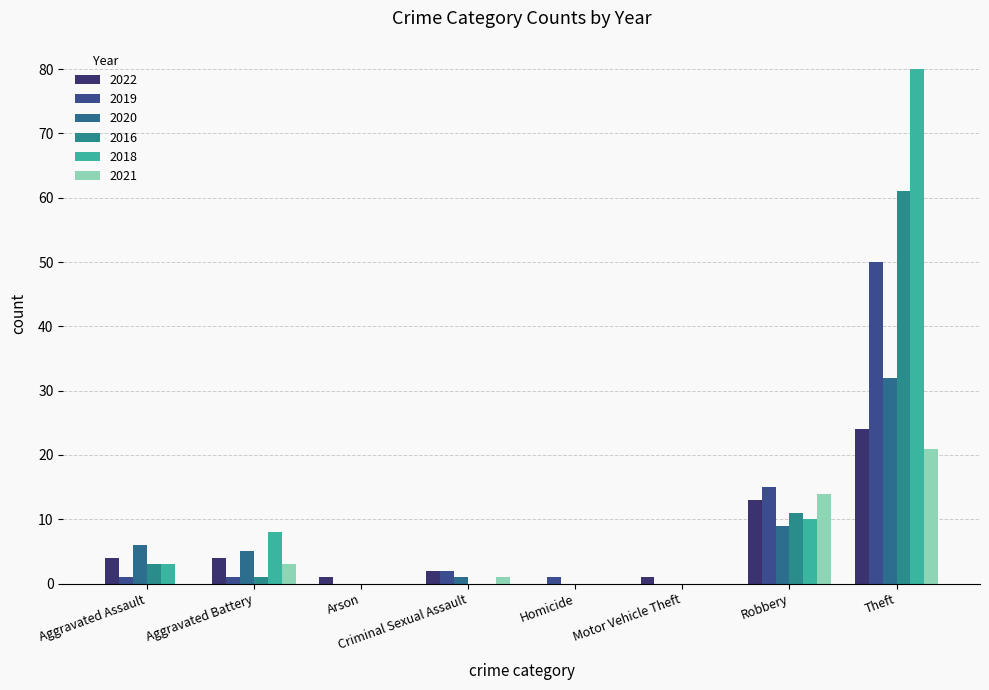

Which series changed the most between Aggravated Battery and Robbery?

2019